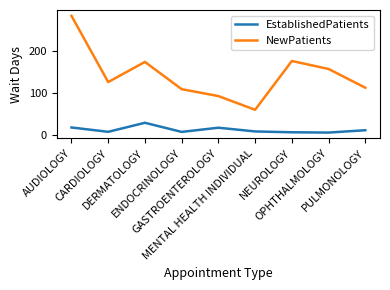

At GASTROENTEROLOGY, list the series in order from smallest to largest.

EstablishedPatients, NewPatients